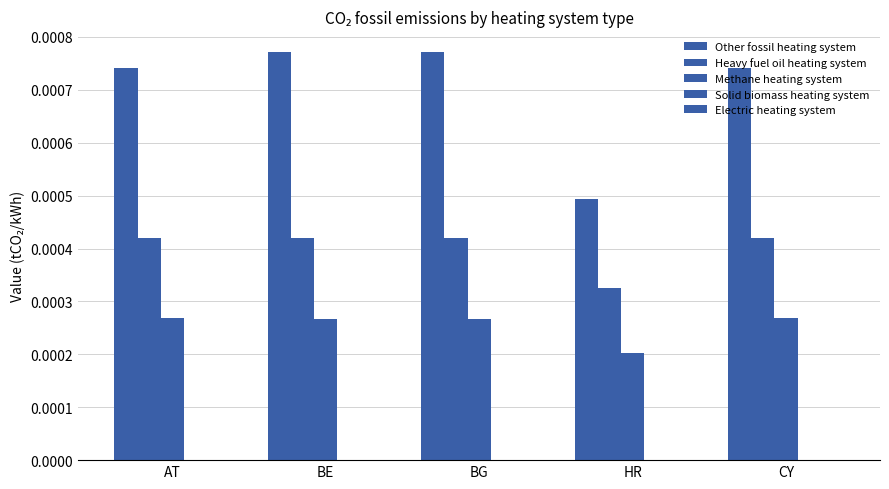

At which label does Heavy fuel oil heating system reach its peak?

BE